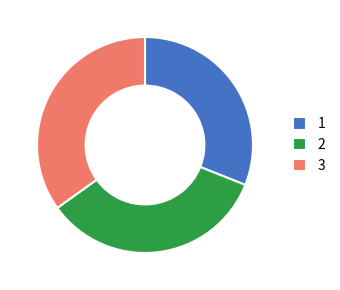

Does any single category account for the majority?

No